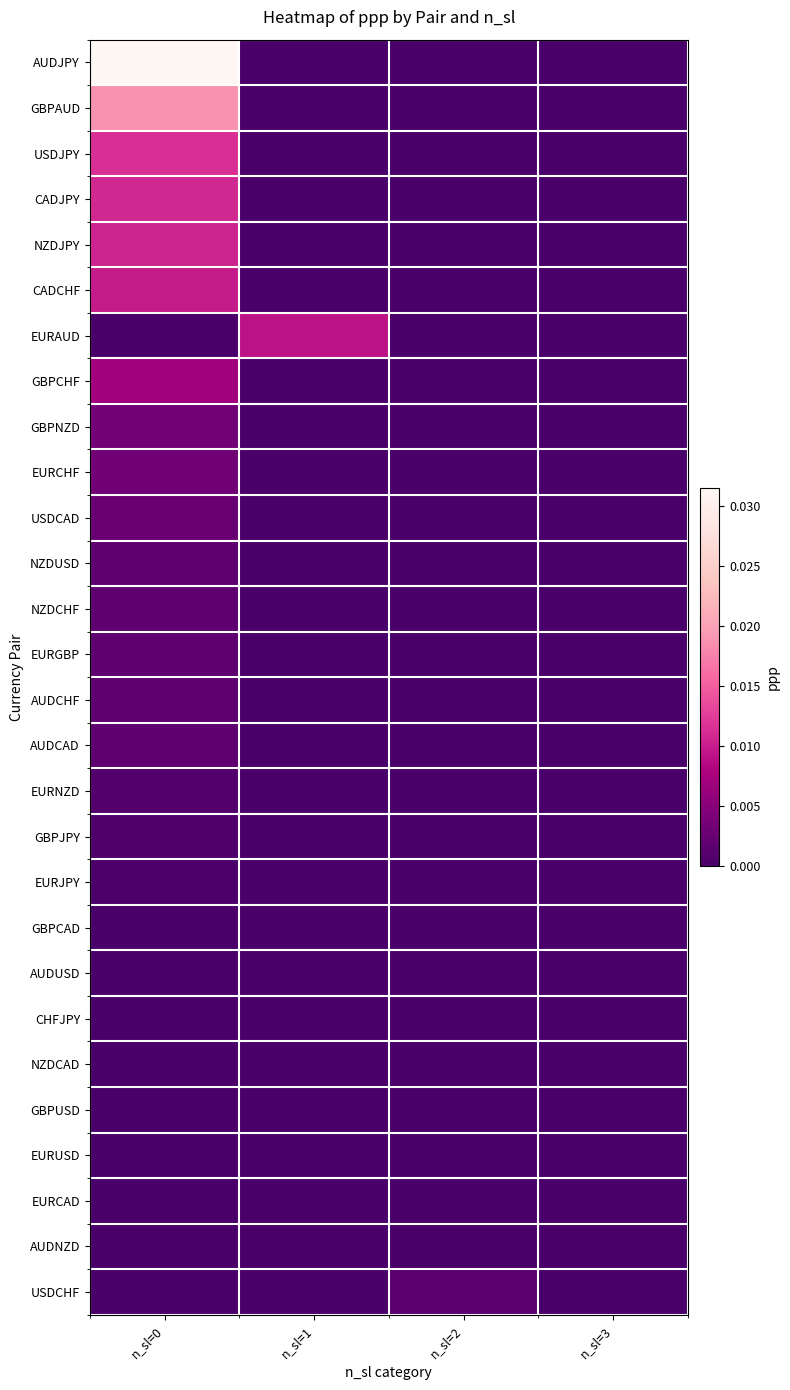

Between n_sl=0 and n_sl=2, which series saw the biggest shift?

AUDJPY